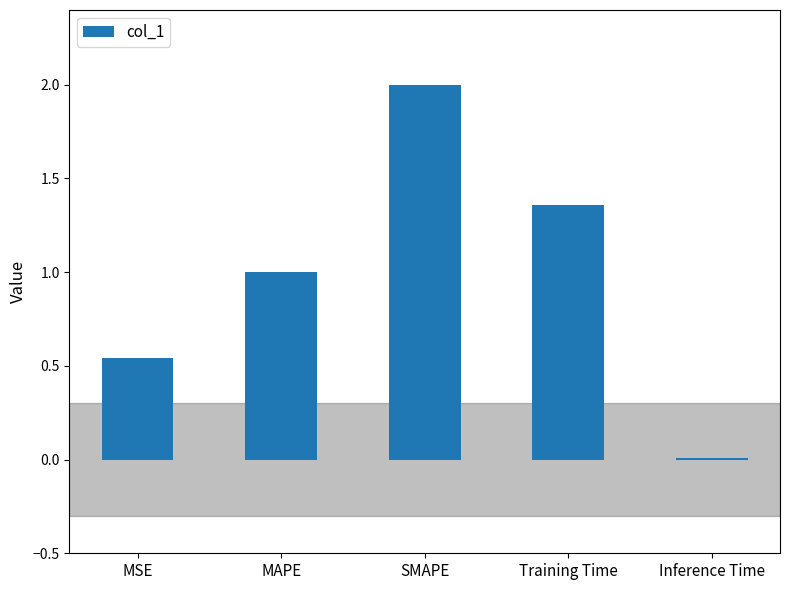

How many distinct data groups are displayed?

1